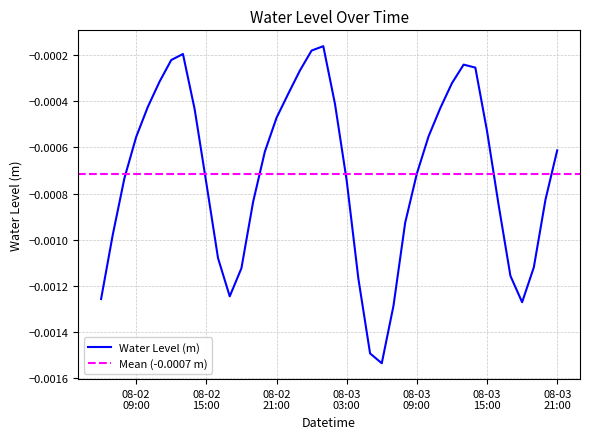

List the labels in order of value, largest first.

2023-08-03 01:00:00, 2023-08-03 00:00:00, 2023-08-02 13:00:00, 2023-08-02 12:00:00, 2023-08-03 13:00:00, 2023-08-03 14:00:00, 2023-08-02 23:00:00, 2023-08-02 11:00:00, 2023-08-03 12:00:00, 2023-08-02 22:00:00, 2023-08-03 02:00:00, 2023-08-02 10:00:00, 2023-08-03 11:00:00, 2023-08-02 14:00:00, 2023-08-02 21:00:00, 2023-08-03 15:00:00, 2023-08-03 10:00:00, 2023-08-02 09:00:00, 2023-08-03 21:00:00, 2023-08-02 20:00:00, 2023-08-03 09:00:00, 2023-08-02 08:00:00, 2023-08-03 03:00:00, 2023-08-02 15:00:00, 2023-08-03 20:00:00, 2023-08-02 19:00:00, 2023-08-03 16:00:00, 2023-08-03 08:00:00, 2023-08-02 07:00:00, 2023-08-02 16:00:00, 2023-08-03 19:00:00, 2023-08-02 18:00:00, 2023-08-03 17:00:00, 2023-08-03 04:00:00, 2023-08-02 17:00:00, 2023-08-02 06:00:00, 2023-08-03 18:00:00, 2023-08-03 07:00:00, 2023-08-03 05:00:00, 2023-08-03 06:00:00